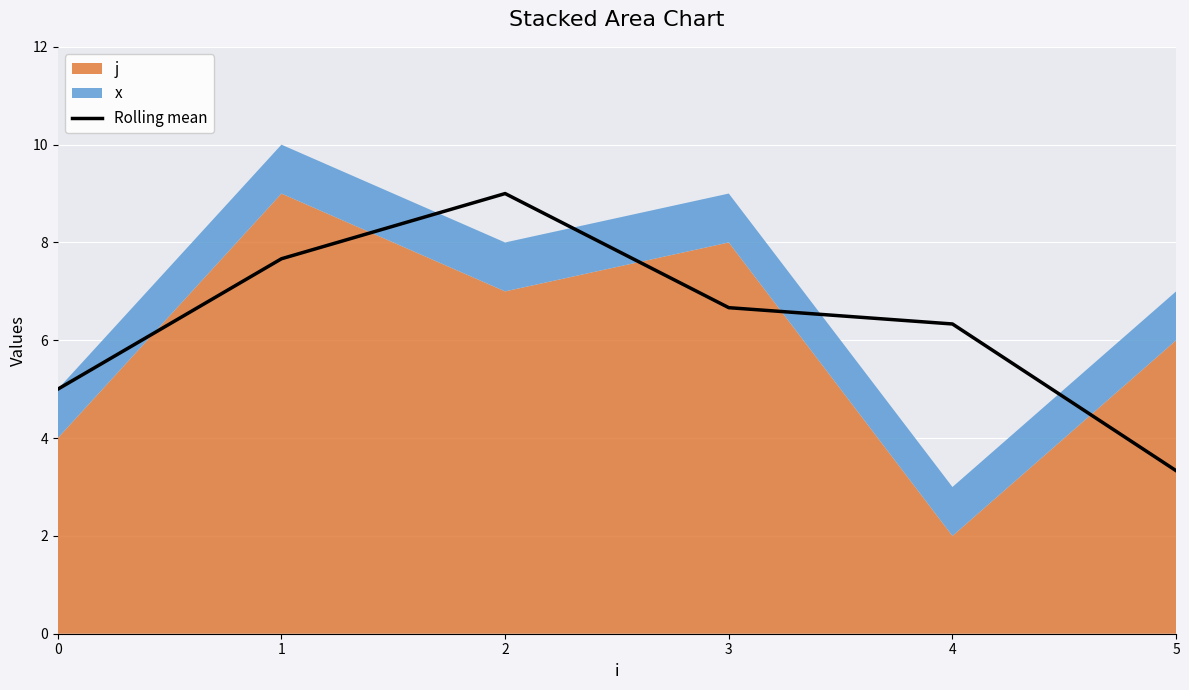

Is it true that Rolling mean equals 9.0 at 2?

True